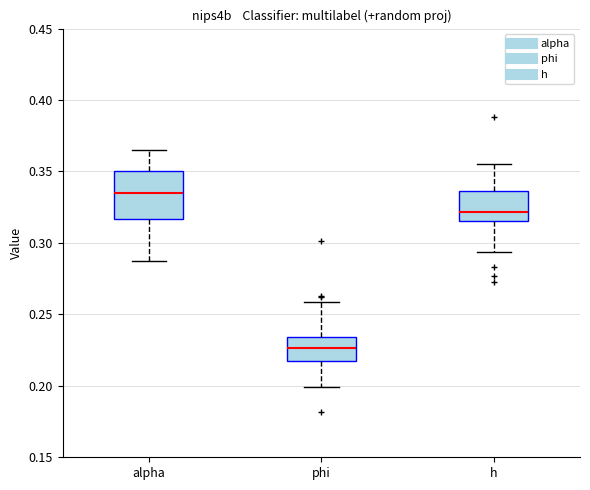

Comparing the boxes themselves (not the whiskers), which one is the tallest?

alpha